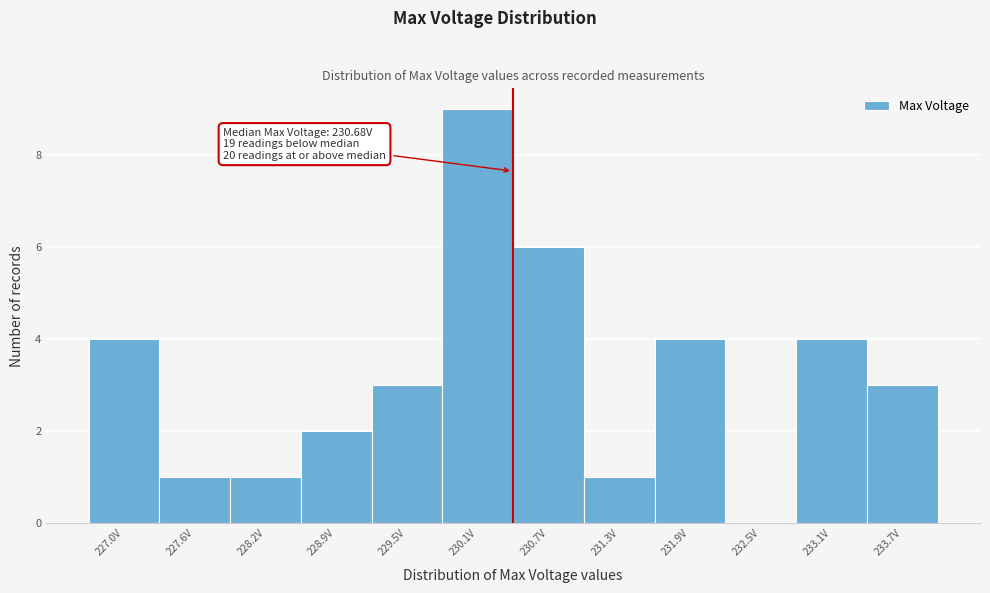

Reading right to left, transcribe all the data shown in this chart.

233.7V=3	233.1V=4	232.5V=0	231.9V=4	231.3V=1	230.7V=6	230.1V=9	229.5V=3	228.9V=2	228.2V=1	227.6V=1	227.0V=4